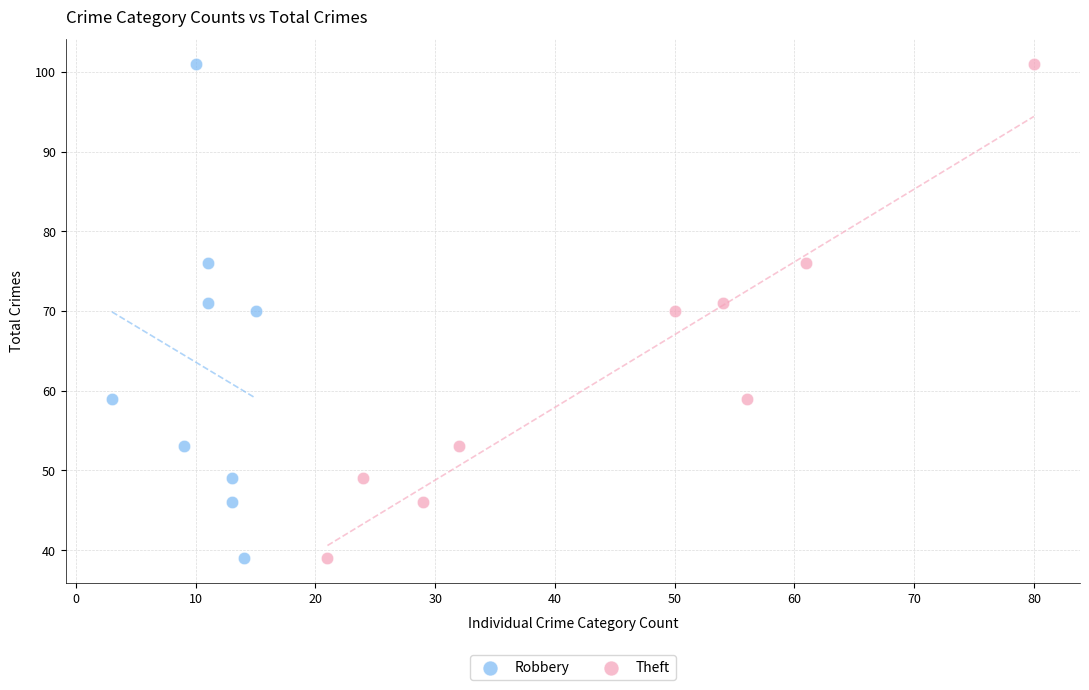

What are all the series names shown in the legend?

Robbery, Theft